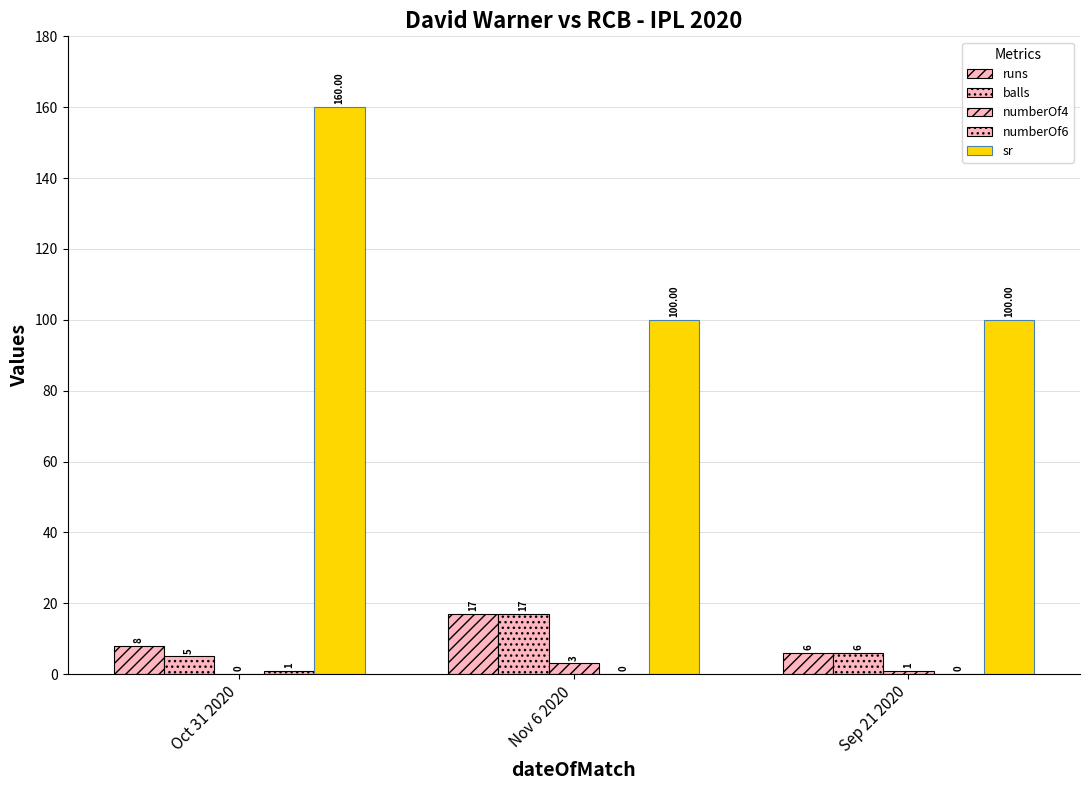

What position from the left is Oct 31 2020?

1